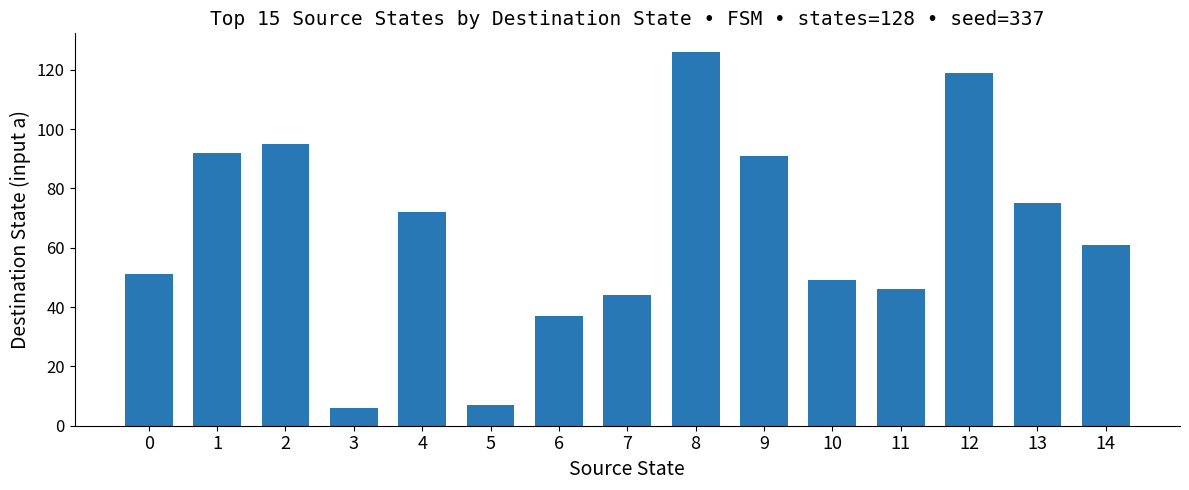

What is the change in value from 2 to 11?

-49